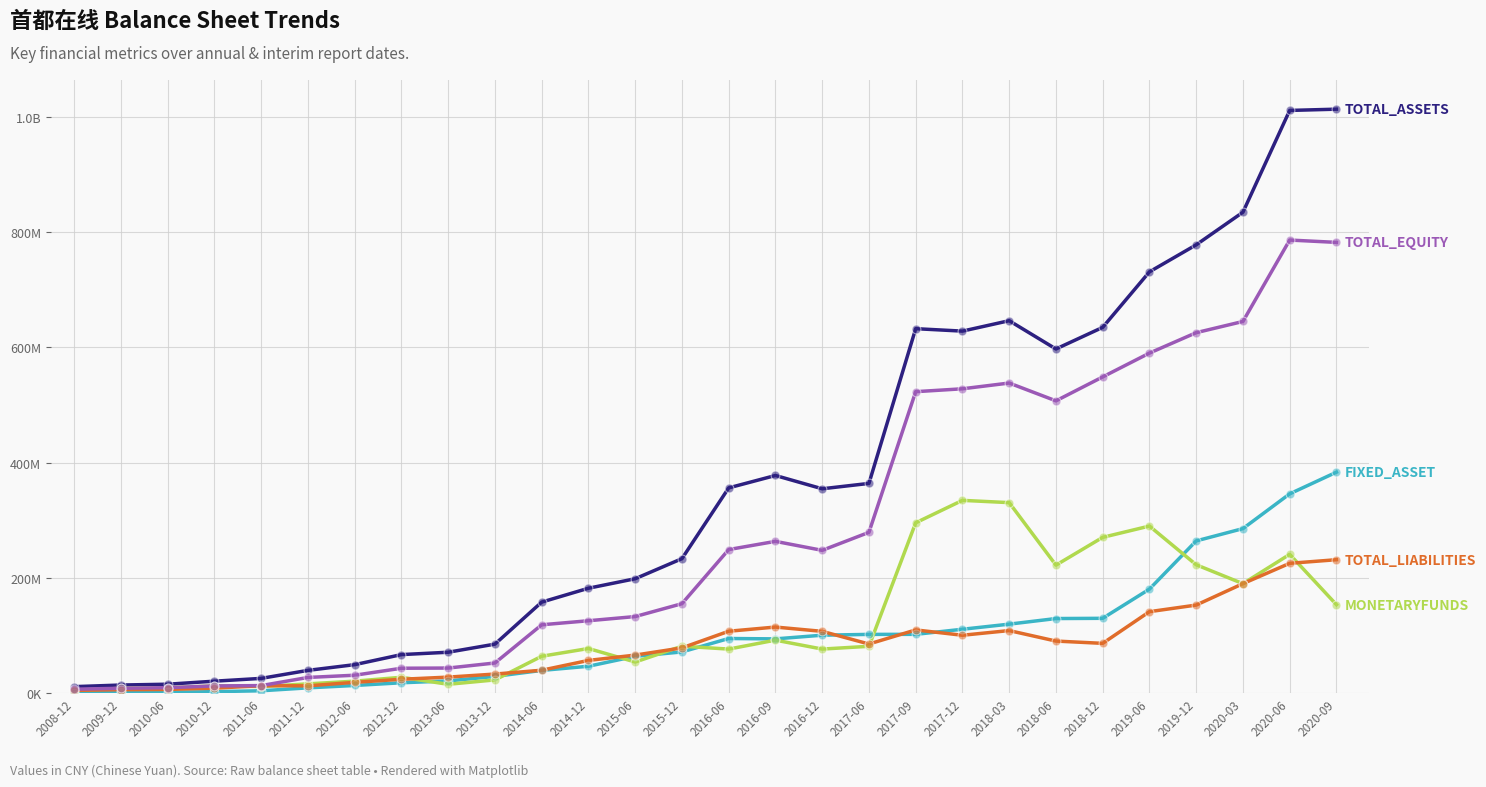

Does the chart have visible grid lines?

Yes